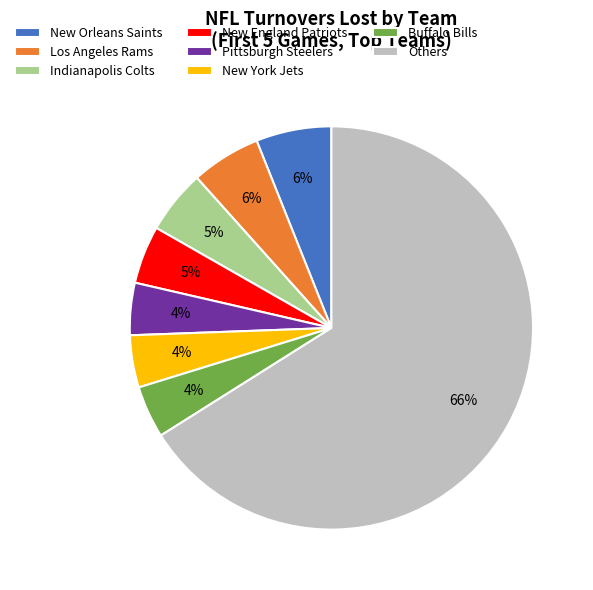

Combined, do New York Jets and Indianapolis Colts account for over 50%?

No